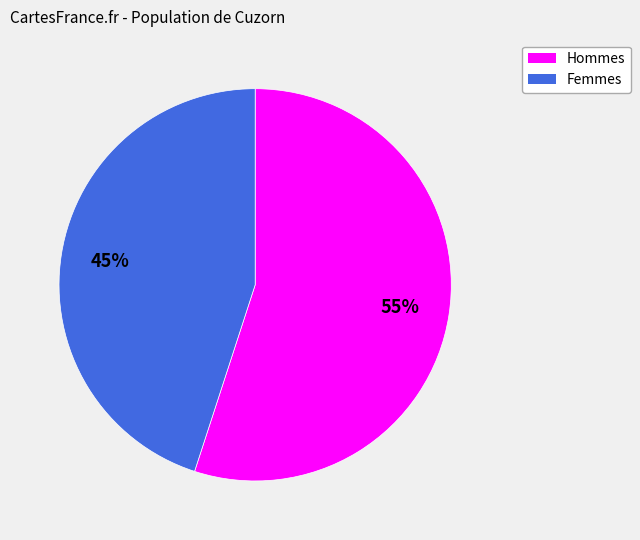

Do Hommes and Femmes together represent more than half of the pie?

Yes